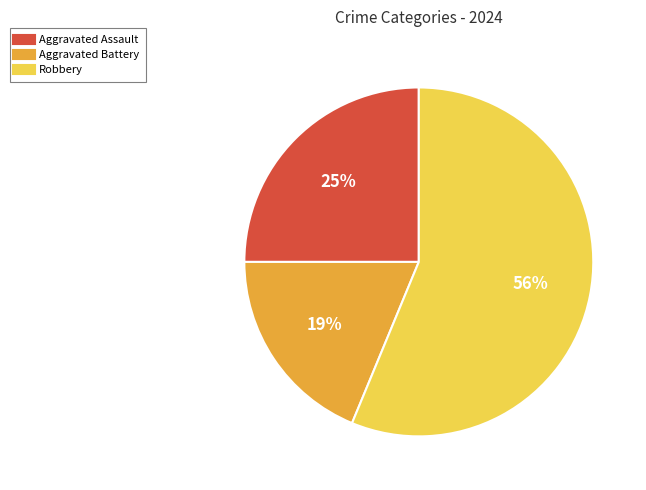

Is the sum of Aggravated Assault and Robbery greater than half?

Yes